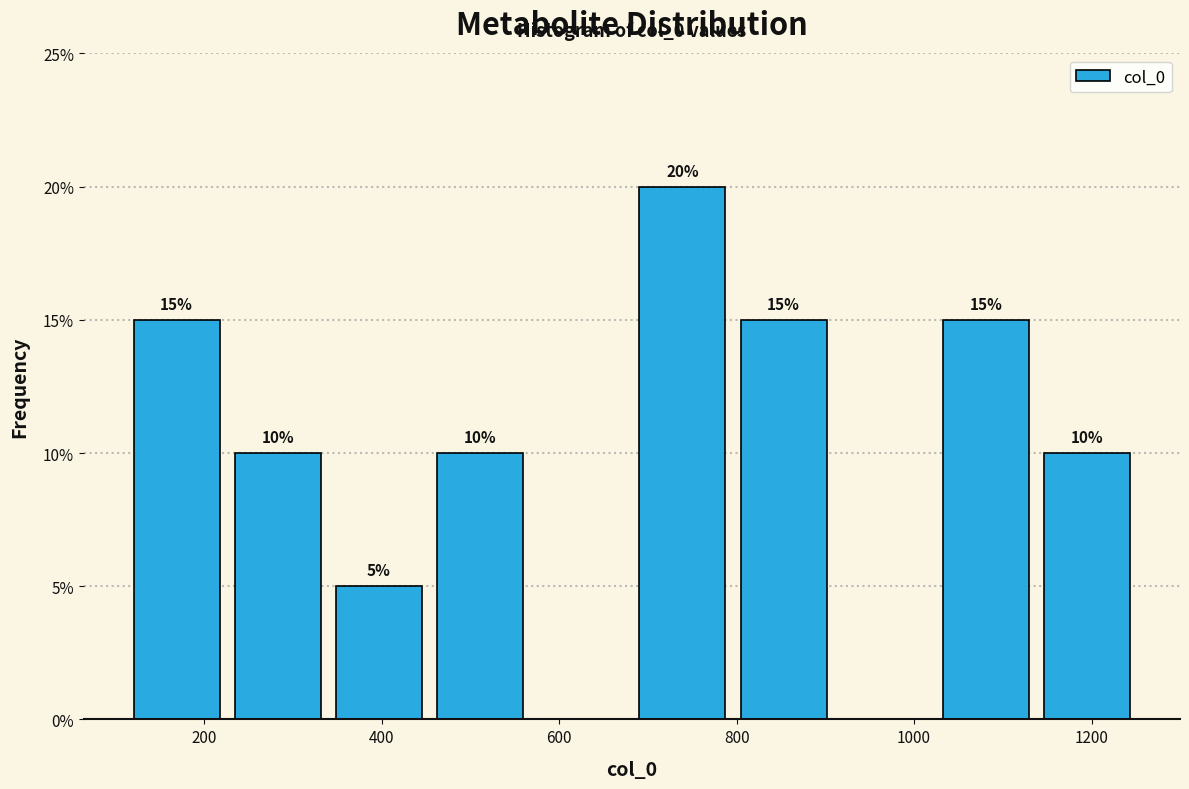

Which range on the x-axis has the tallest bar?

682 to 796